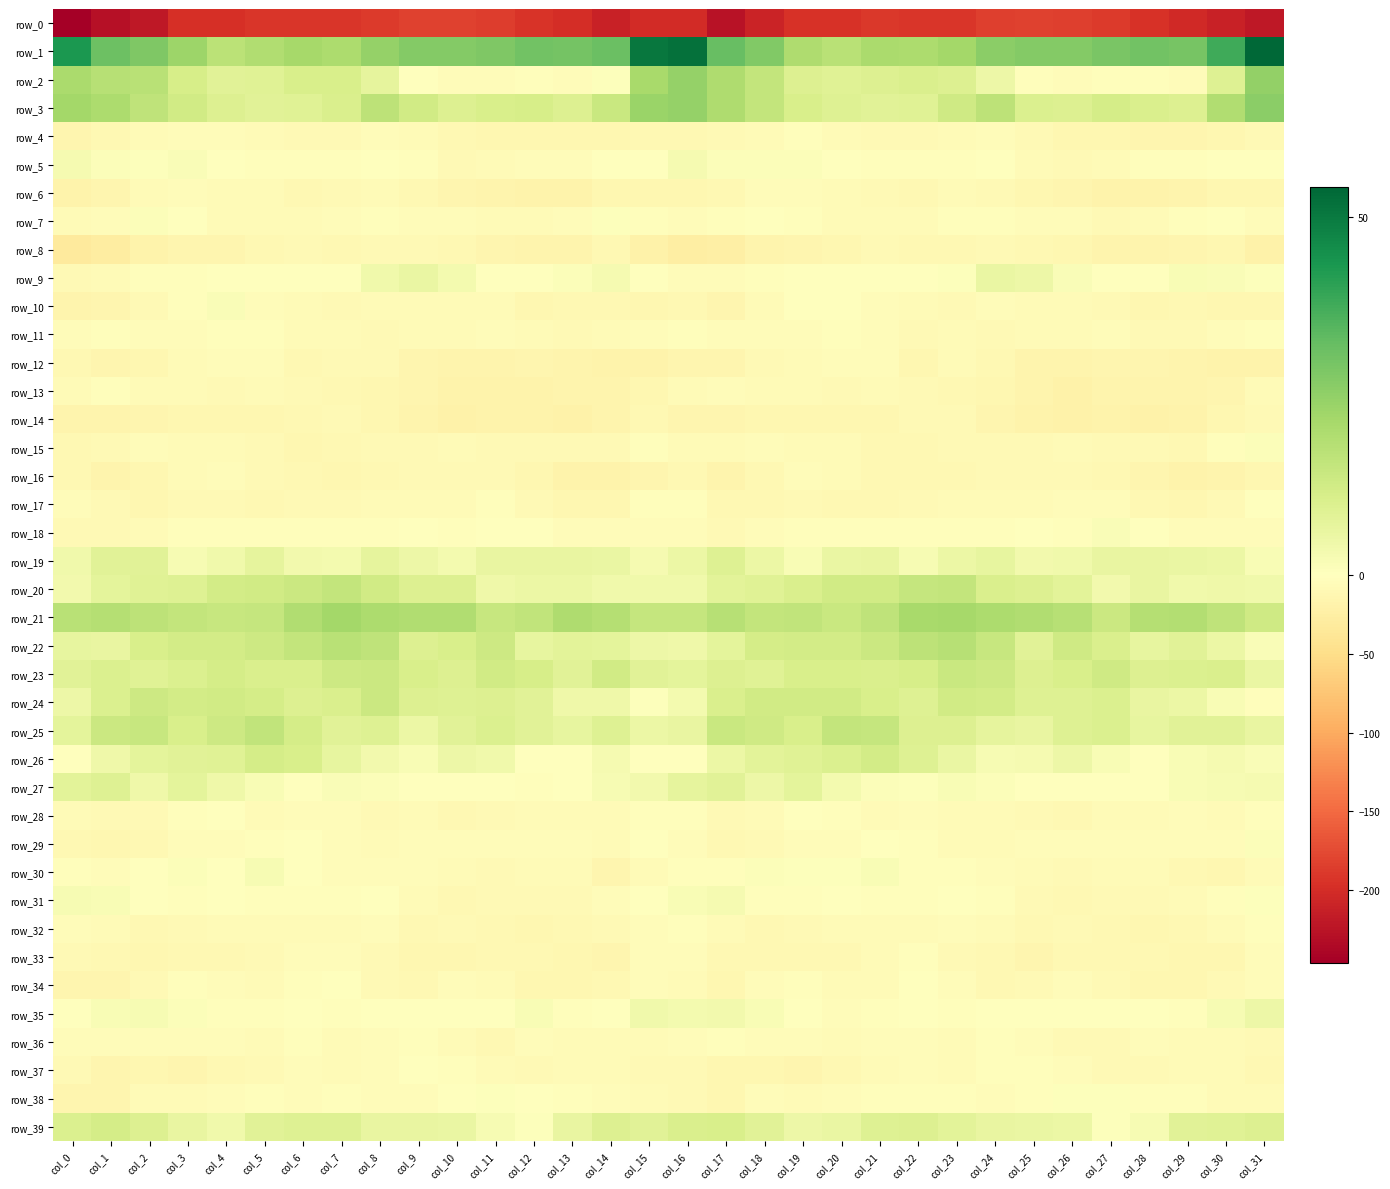

At col_0, list the series in order from smallest to largest.

row_0, row_8, row_6, row_14, row_10, row_4, row_34, row_38, row_12, row_16, row_15, row_29, row_9, row_37, row_18, row_33, row_7, row_28, row_13, row_36, row_17, row_11, row_32, row_30, row_35, row_26, row_31, row_5, row_20, row_19, row_24, row_22, row_25, row_27, row_23, row_39, row_21, row_2, row_3, row_1